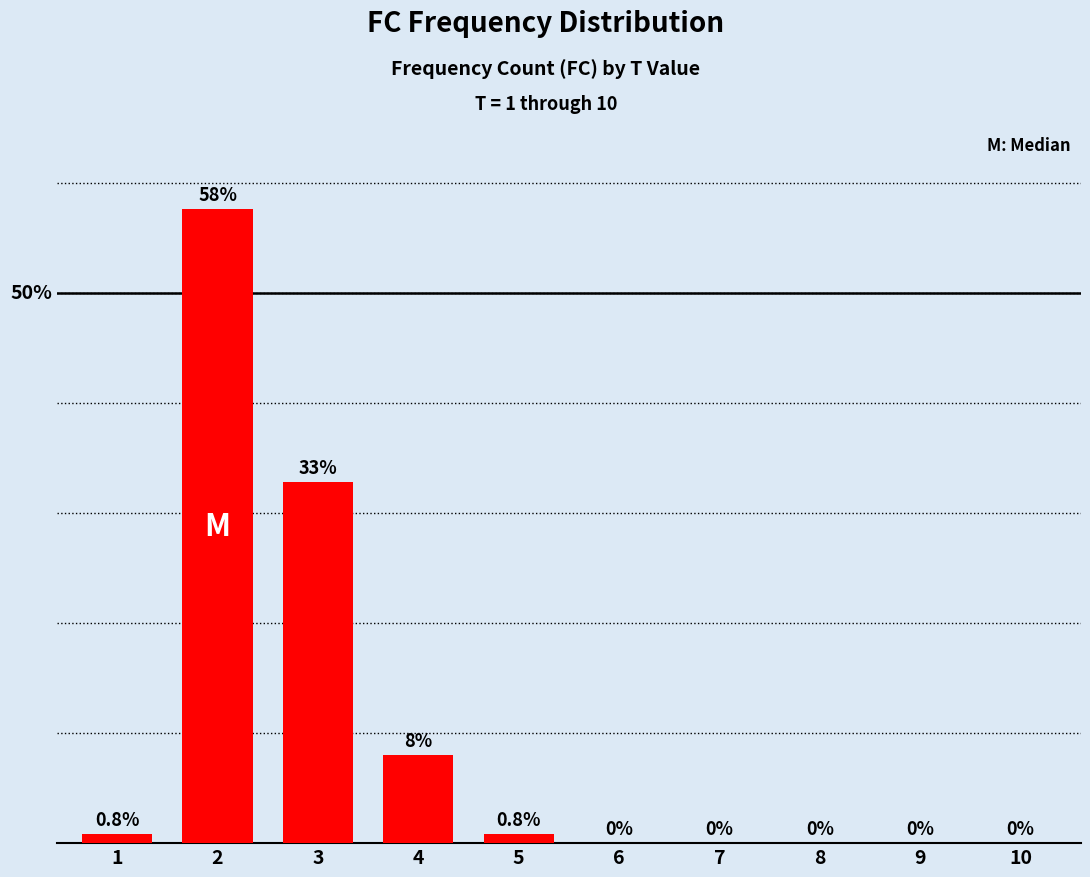

Are the bars horizontal?

No